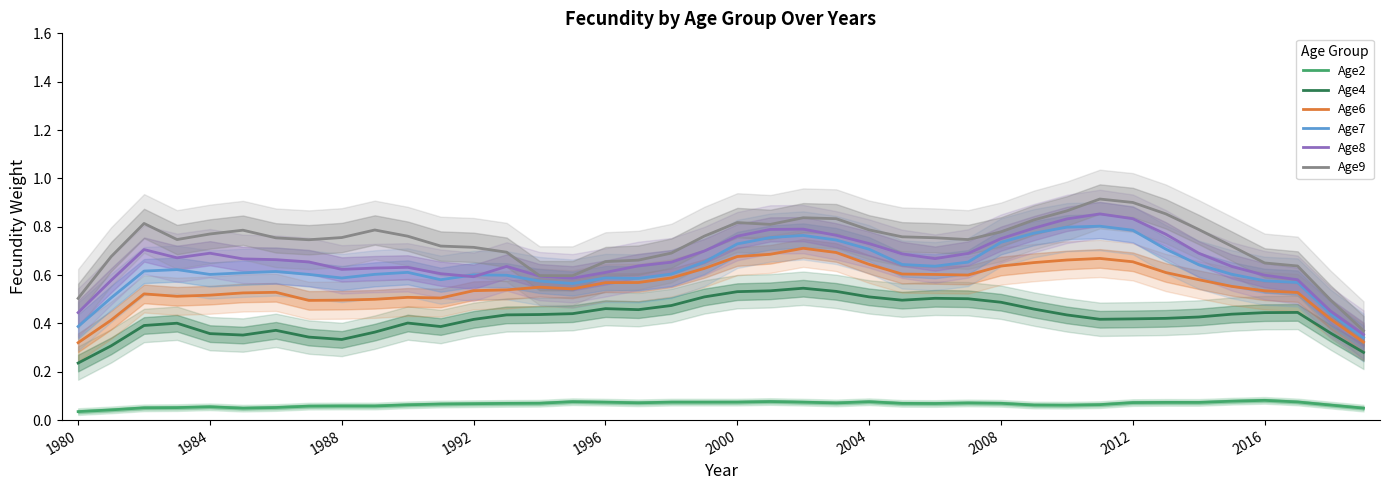

True or false: Age2 and Age7 intersect in this chart.

False